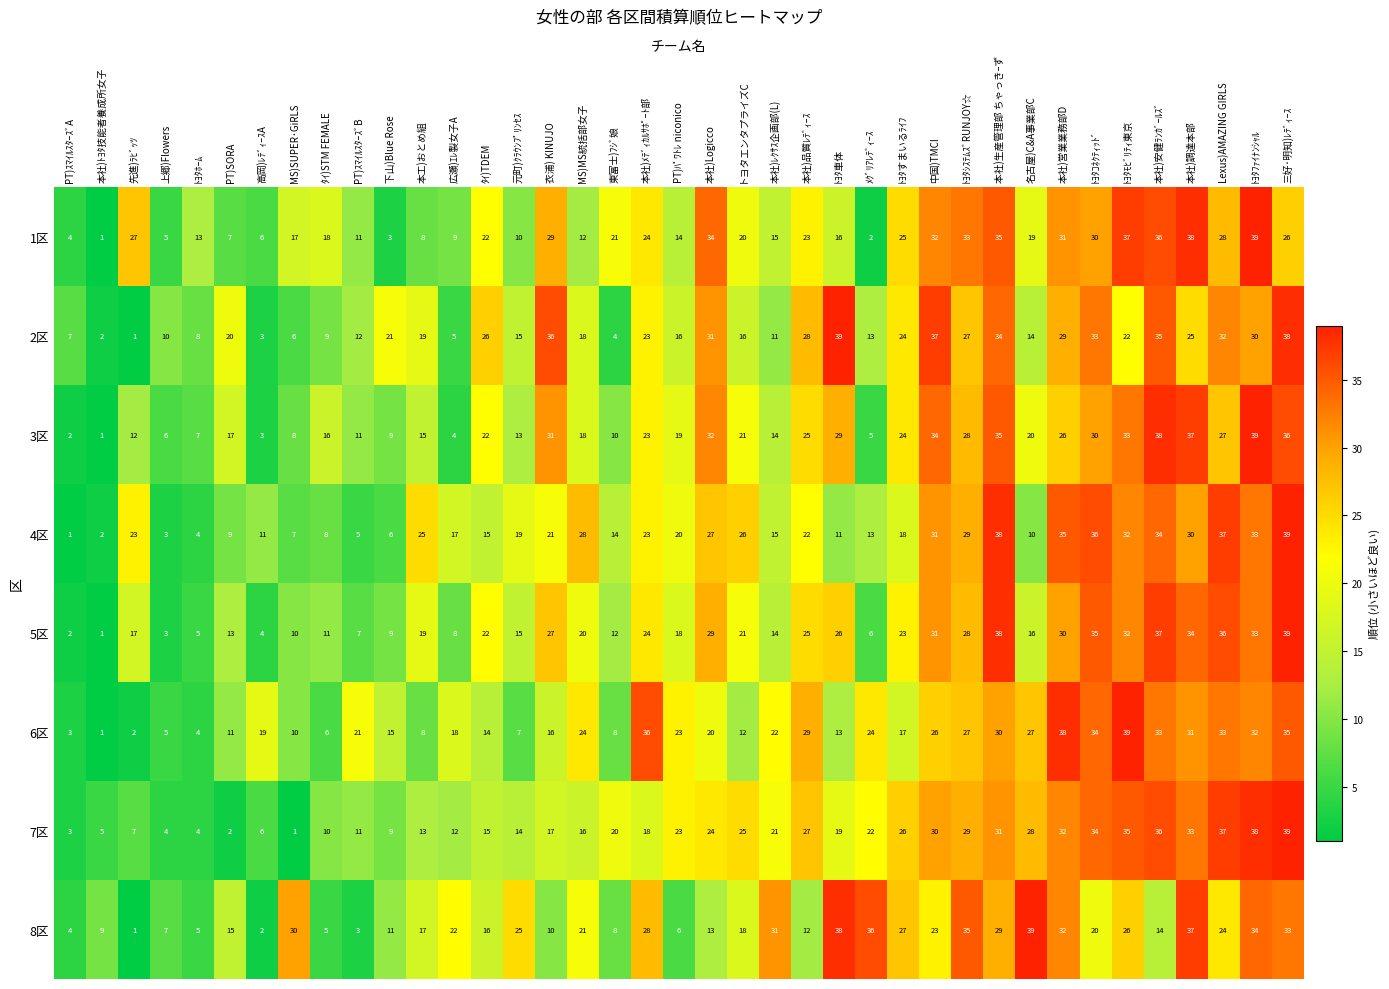

Count the number of categories in the chart.

39